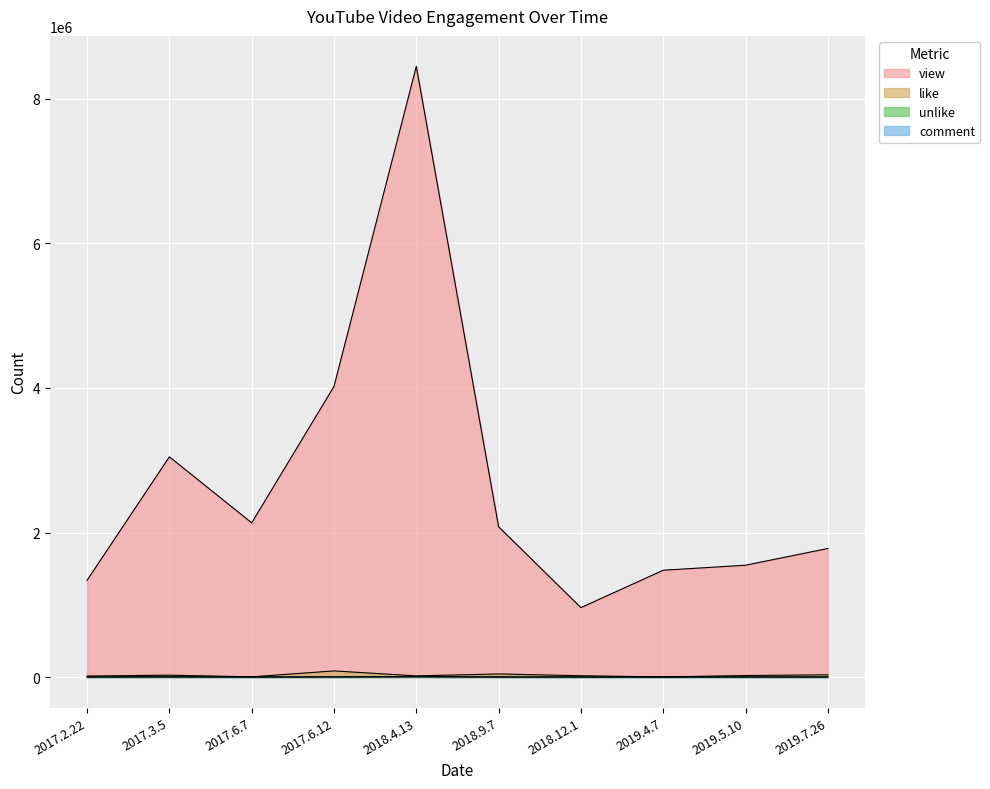

How many data points in comment are less than 1249?

5